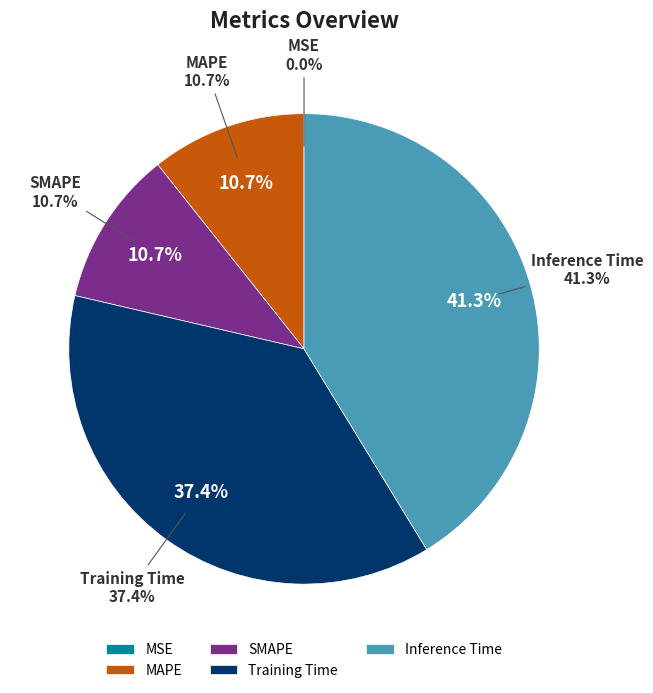

Which category has the biggest portion of the pie?

Inference Time